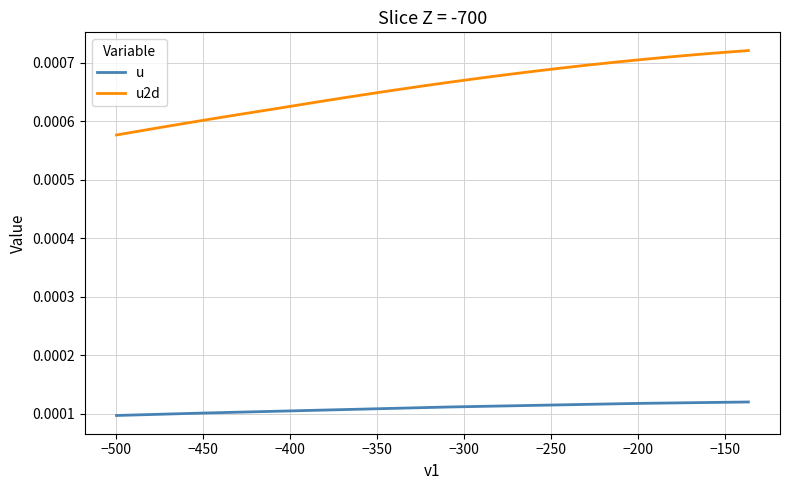

Rank the series by their maximum value, from highest to lowest.

u2d, u